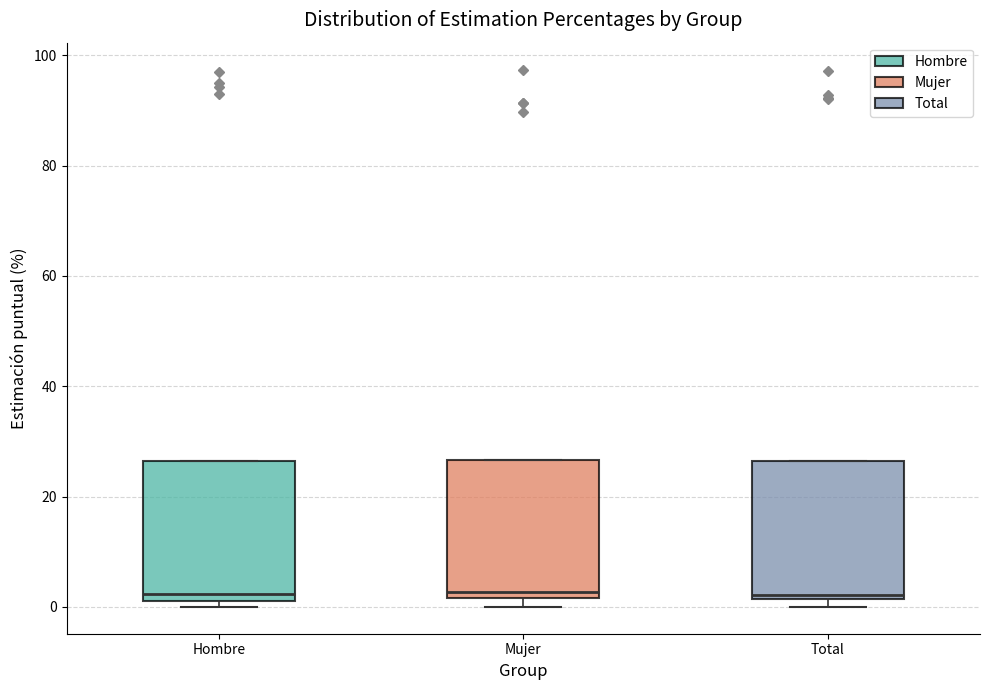

Reading left to right, transcribe this box plot: for each box, give where its median line is, the range the box spans, and where its two whiskers end, as read against the y-axis. The values are not printed on the chart, so give them approximately, as read against the axis.

Hombre: median 2 (just above the box's lower edge), box 2 to 26, whiskers 0 to 26
Mujer: median 2 (just above the box's lower edge), box 2 to 26, whiskers 0 to 26
Total: median 2 (just above the box's lower edge), box 2 to 26, whiskers 0 to 26